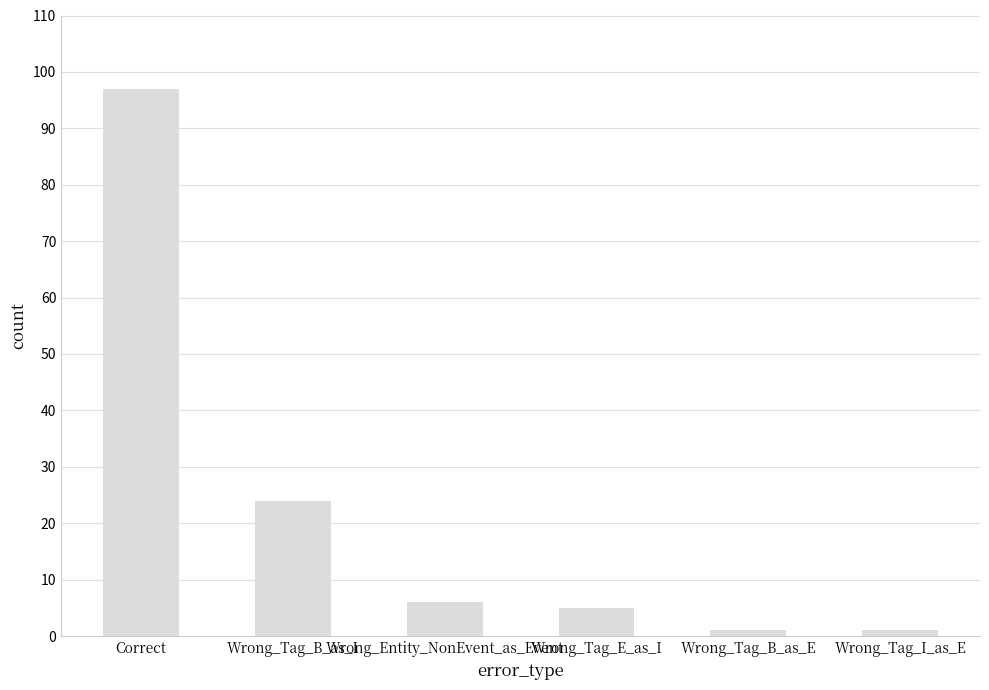

Which category has the highest value across all series?

Correct